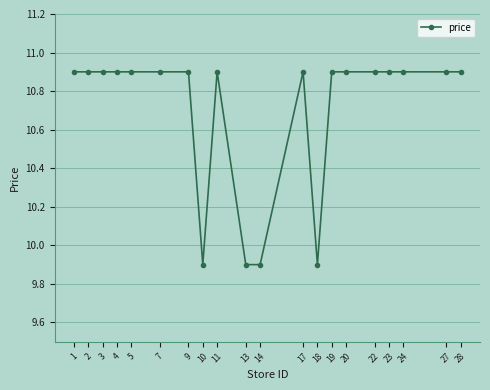

How many values are below 10?

4